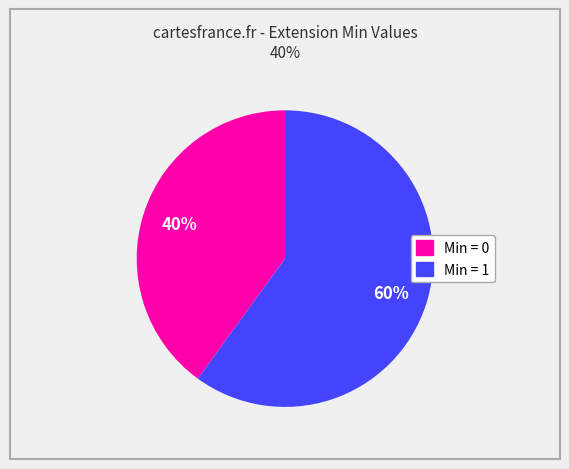

Is there a majority slice in this chart?

Yes